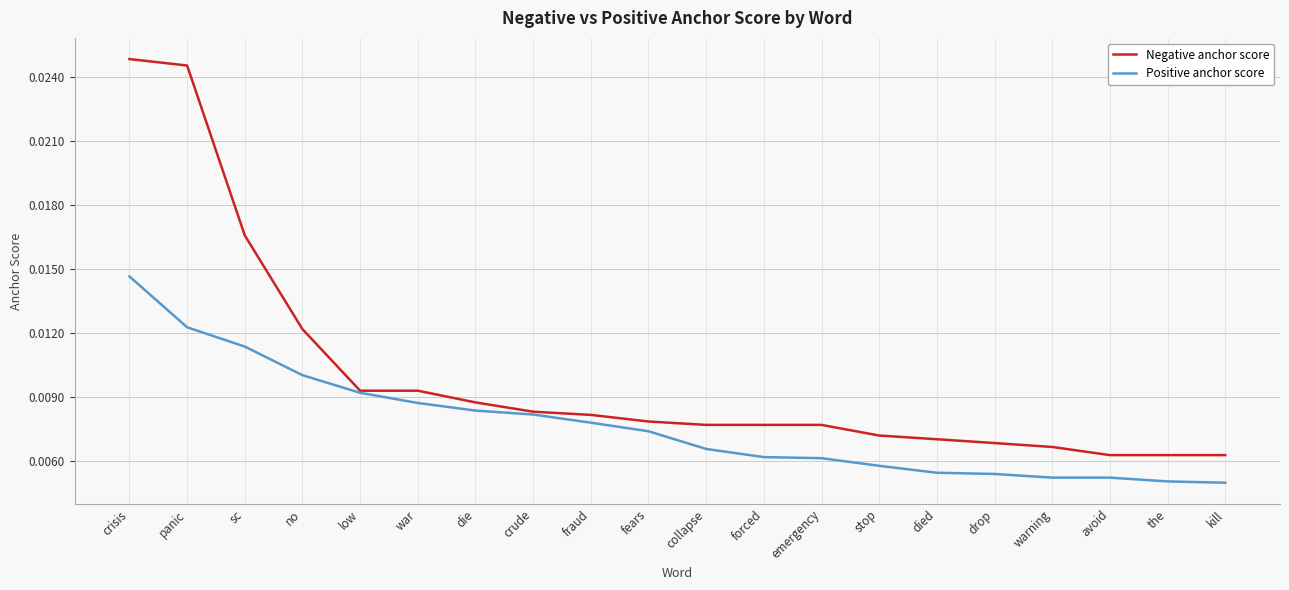

Which series changed the most between crisis and the?

Negative anchor score